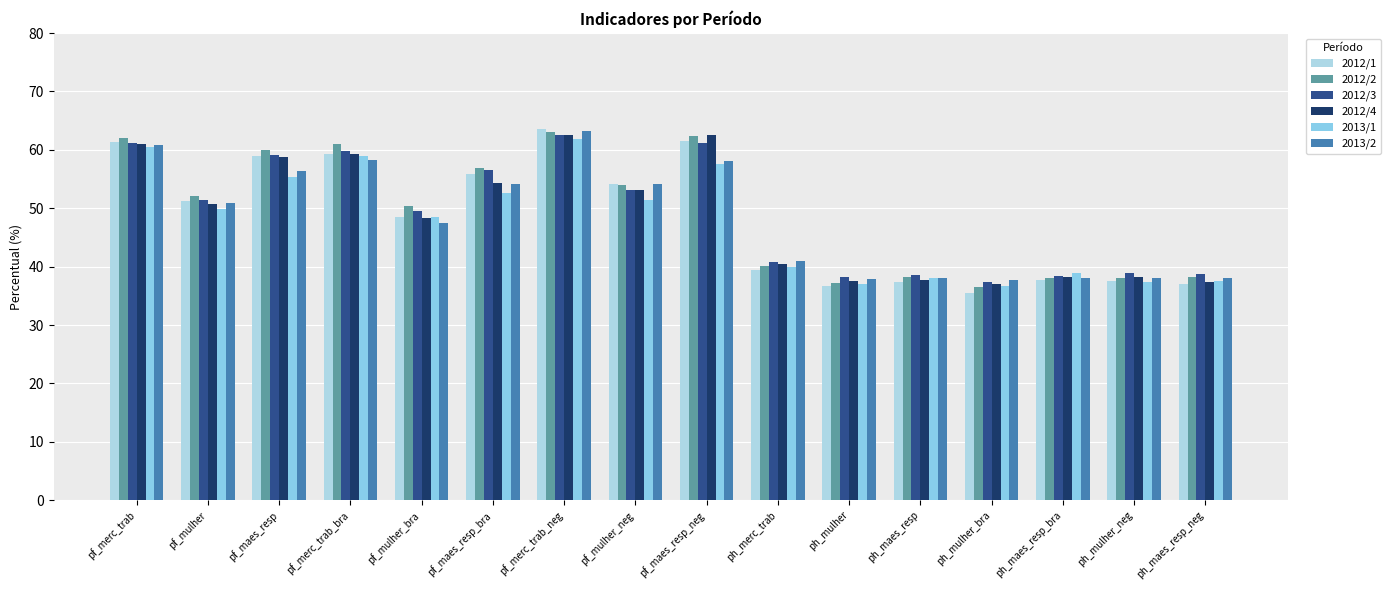

True or false: 2012/1 has a value of 94.9 at pf_merc_trab_bra.

False